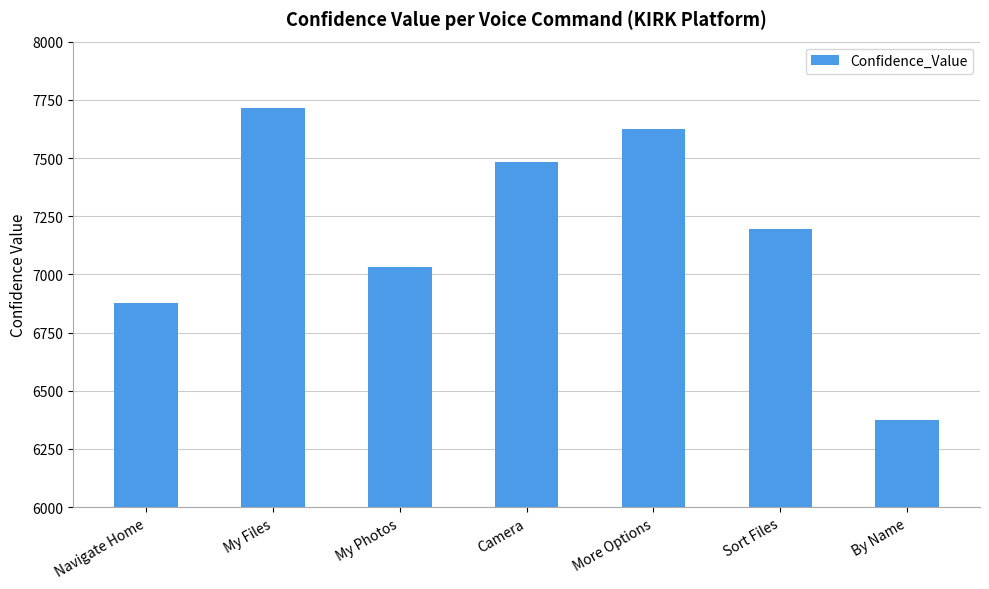

Is it true that the value at By Name is 9925?

False